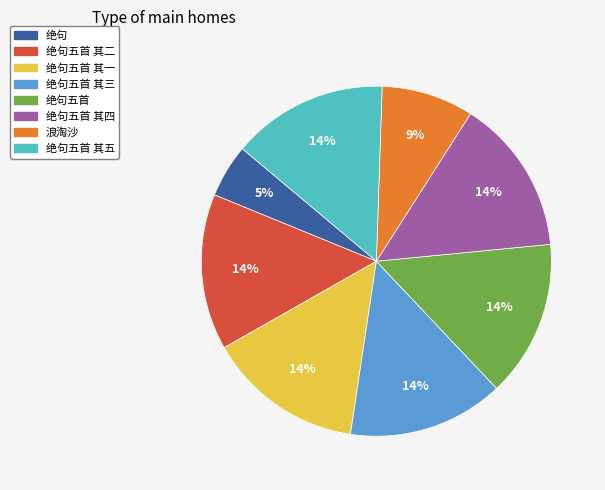

Which category has the smallest portion of the pie?

绝句